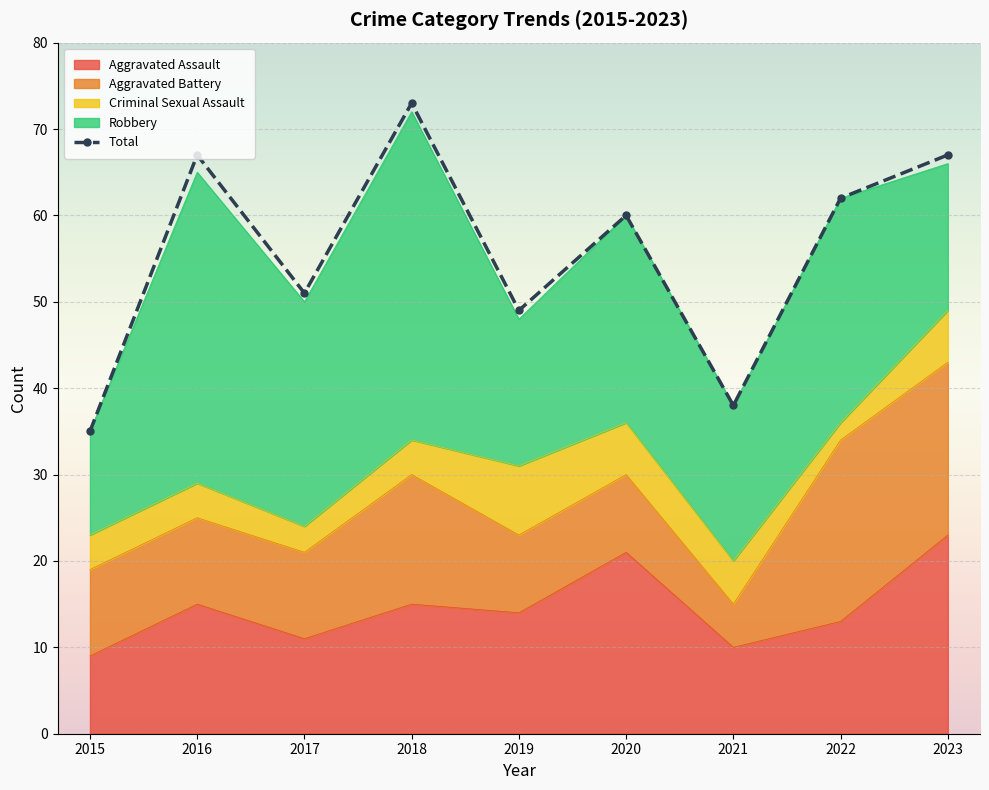

Reading left to right, what are all the values shown in this chart?

2015=35	2016=67	2017=51	2018=73	2019=49	2020=60	2021=38	2022=62	2023=67